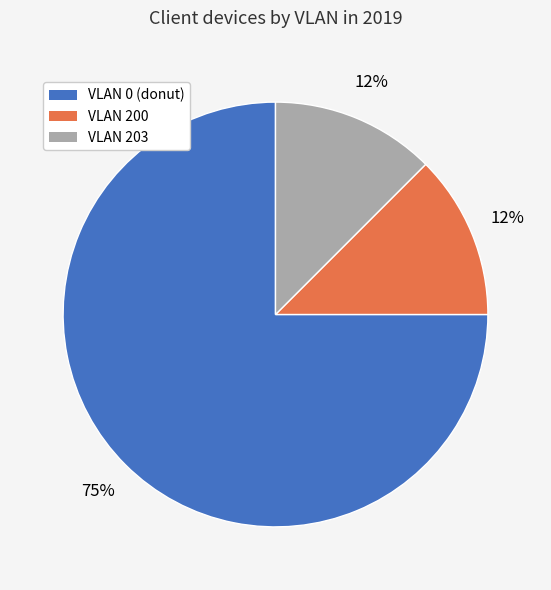

Approximately how many times larger is the value at VLAN 200 compared to VLAN 0 (donut)?

0.2